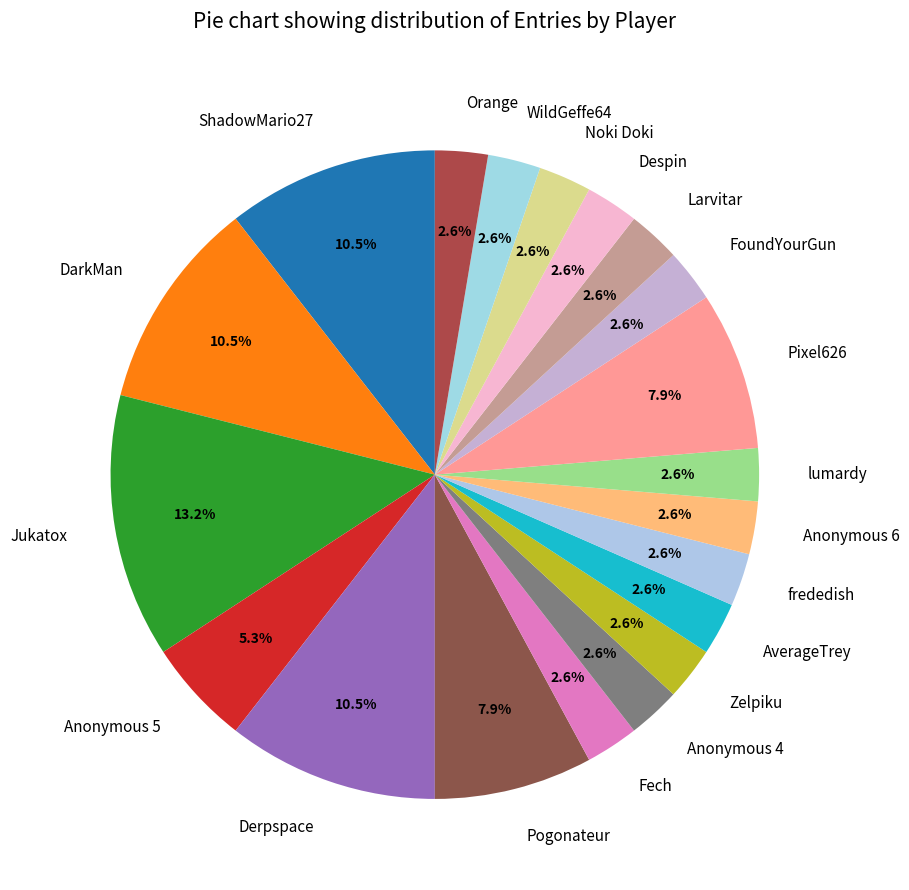

Is the sum of Derpspace and Anonymous 6 greater than half?

No